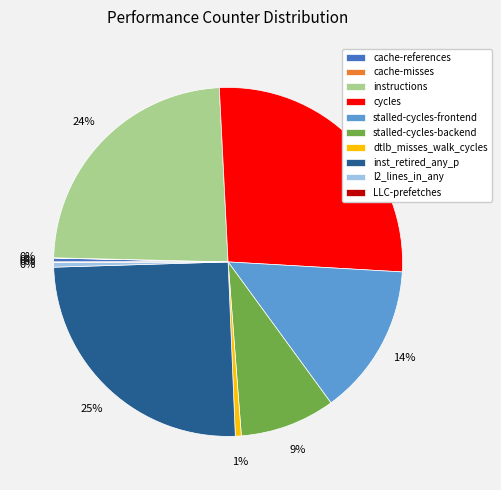

To the nearest percent, what percentage of the pie is cycles?

27%